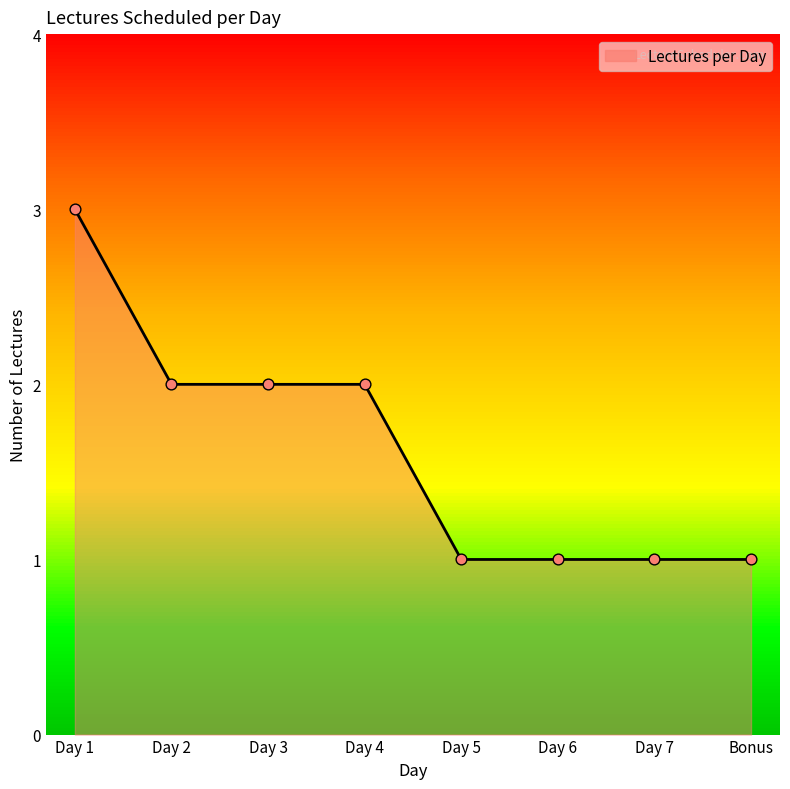

Between Day 1 and Day 6, which is larger?

Day 1